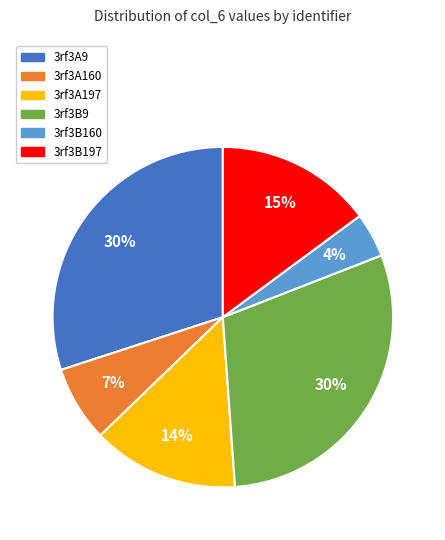

To the nearest percent, what is the average slice percentage?

17%